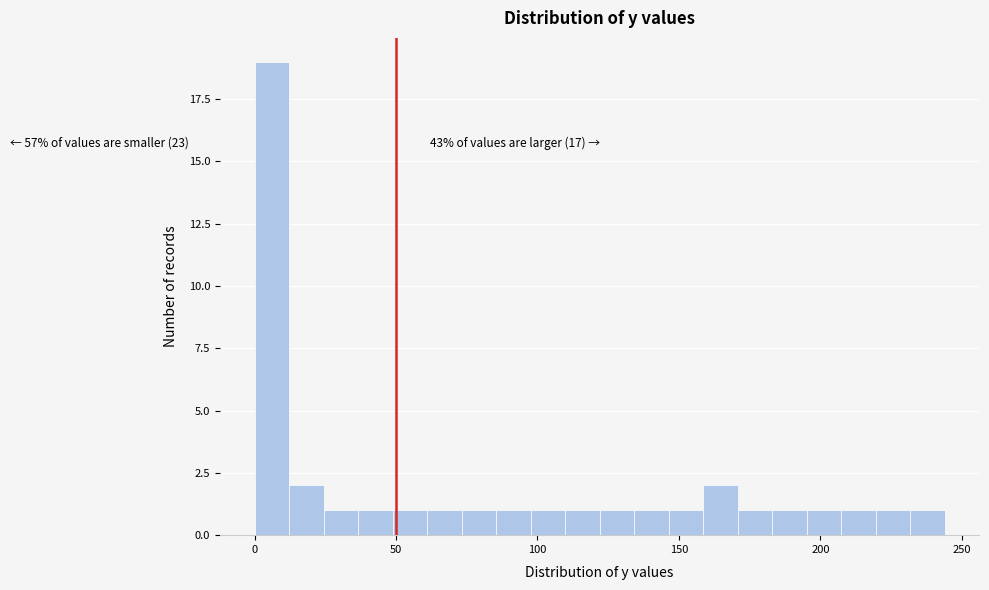

Read against the x-axis, roughly where is the centre of the tallest bar?

5